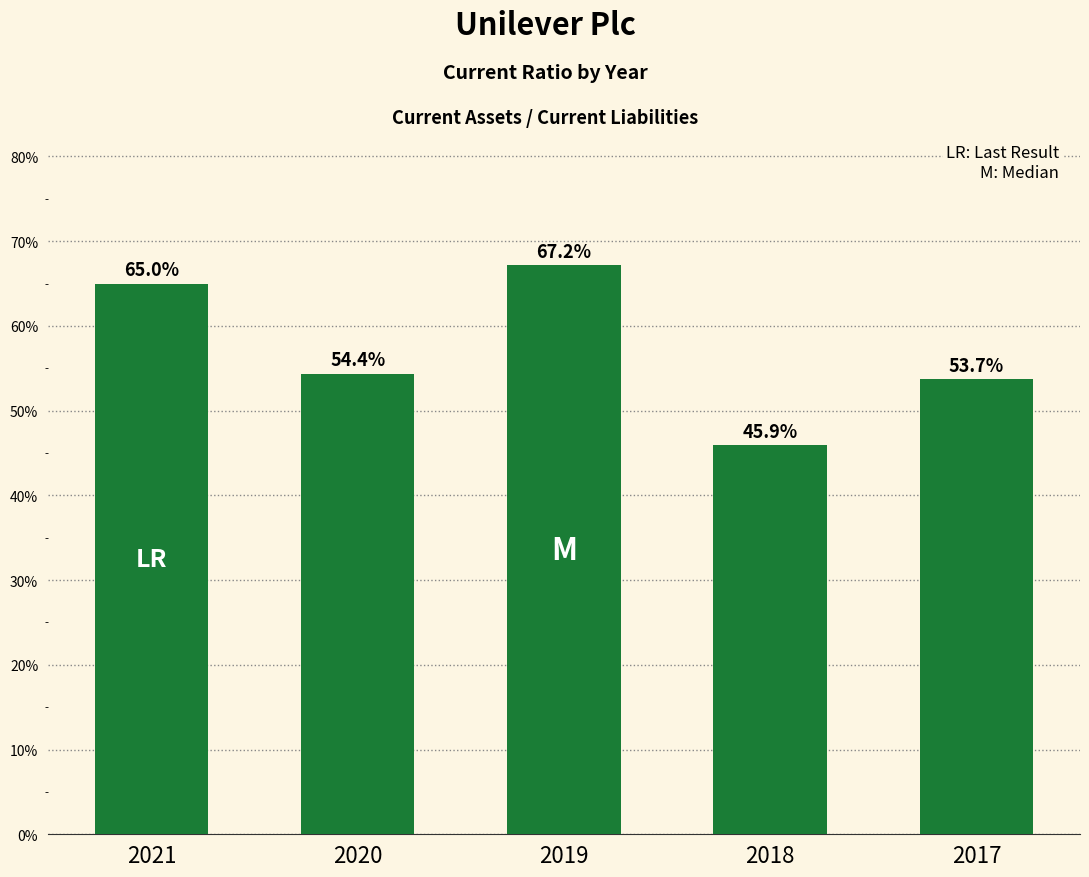

Reading right to left, what are all the values shown in this chart?

0.5	0.5	0.7	0.5	0.6